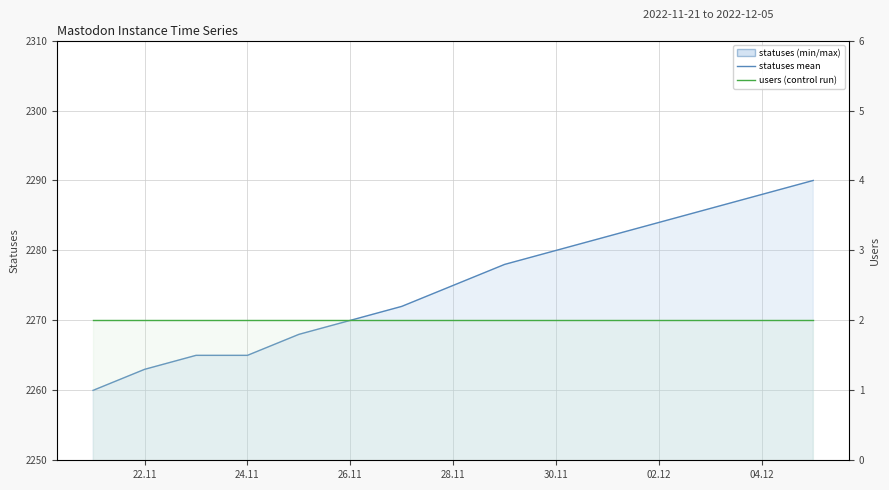

List the labels in order of value, largest first.

2022-12-05, 2022-12-04, 2022-12-03, 2022-12-02, 2022-12-01, 2022-11-30, 2022-11-29, 2022-11-28, 2022-11-27, 2022-11-26, 2022-11-25, 2022-11-23, 2022-11-24, 2022-11-22, 2022-11-21